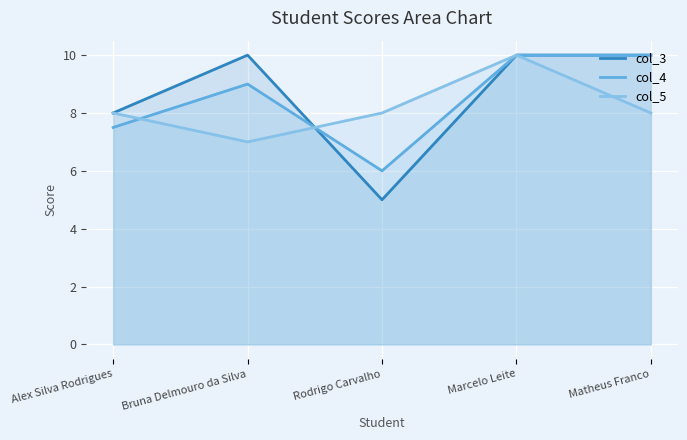

What are all the series names shown in the legend?

col_3, col_4, col_5